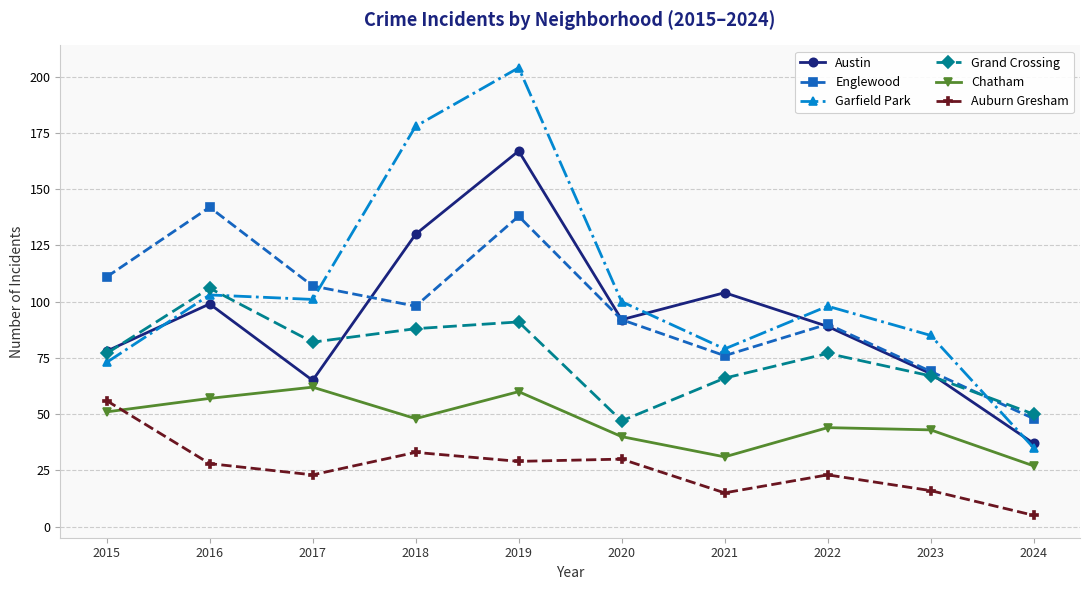

Which category has the highest value in the Garfield Park series?

2019